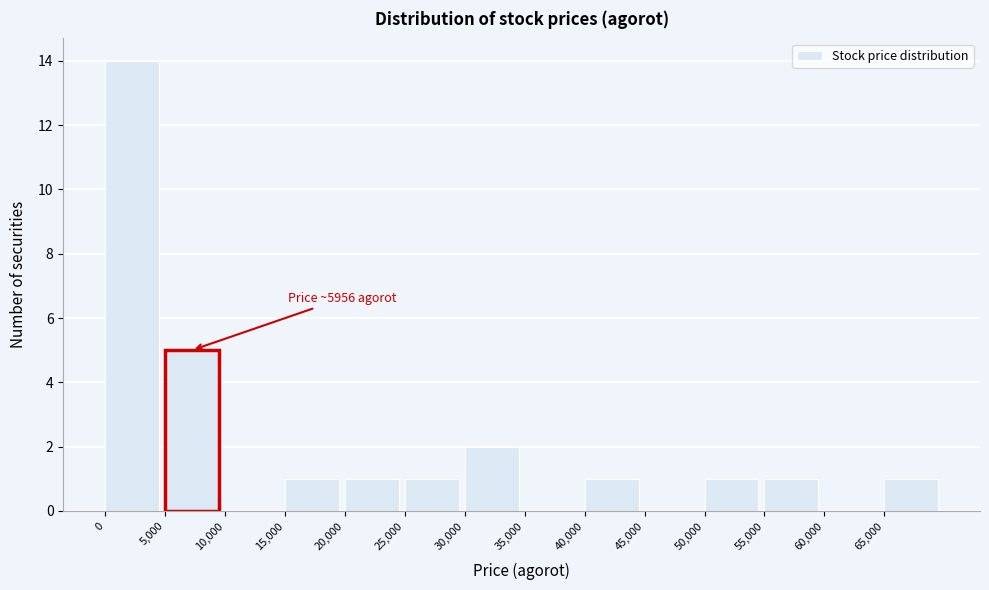

Which range on the x-axis has the tallest bar?

0 to 5000